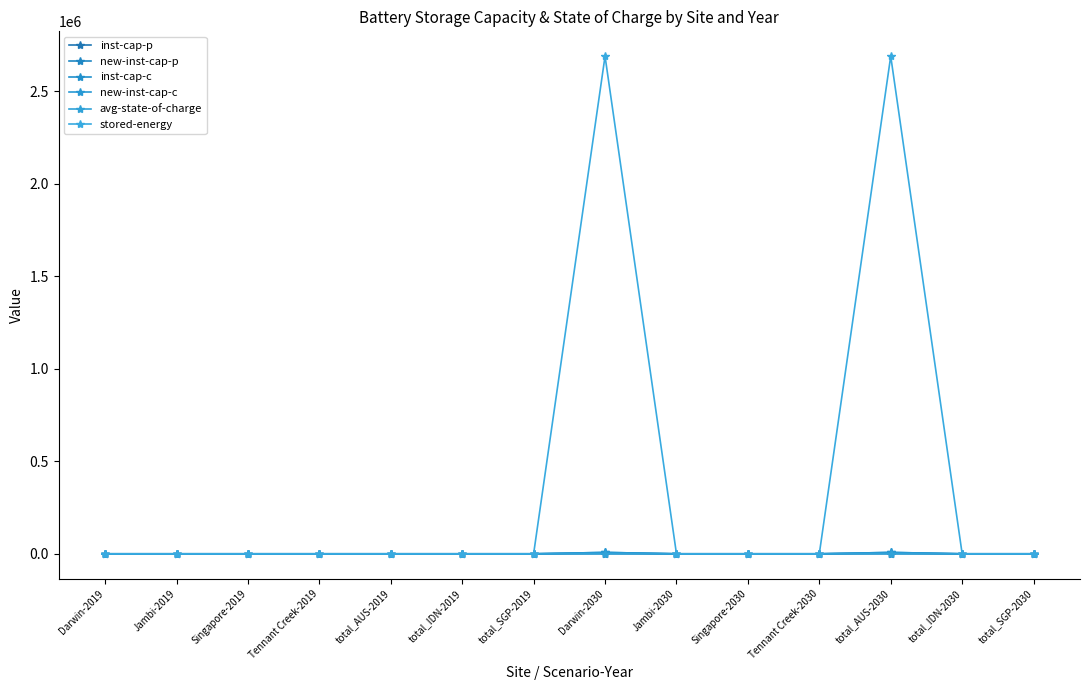

Reading left to right, extract all data points from this chart.

inst-cap-p: 0.0	0.0	0.0	0.0	0.0	0.0	0.0	1533.0	0.0	0.0	0.0	1533.0	0.0	0.0
new-inst-cap-p: 0.0	0.0	0.0	0.0	0.0	0.0	0.0	1533.0	0.0	0.0	0.0	1533.0	0.0	0.0
inst-cap-c: 0.0	0.0	0.0	0.0	0.0	0.0	0.0	7508.4	0.0	0.0	0.0	7508.4	0.0	0.0
new-inst-cap-c: 0.0	0.0	0.0	0.0	0.0	0.0	0.0	7508.4	0.0	0.0	0.0	7508.4	0.0	0.0
avg-state-of-charge: 0.0	0.0	0.0	0.0	0.0	0.0	0.0	42.2	0.0	0.0	0.0	42.2	0.0	0.0
stored-energy: 0.0	0.0	0.0	0.0	0.0	0.0	0.0	2688062.6	0.0	0.0	0.0	2688062.6	0.0	0.0